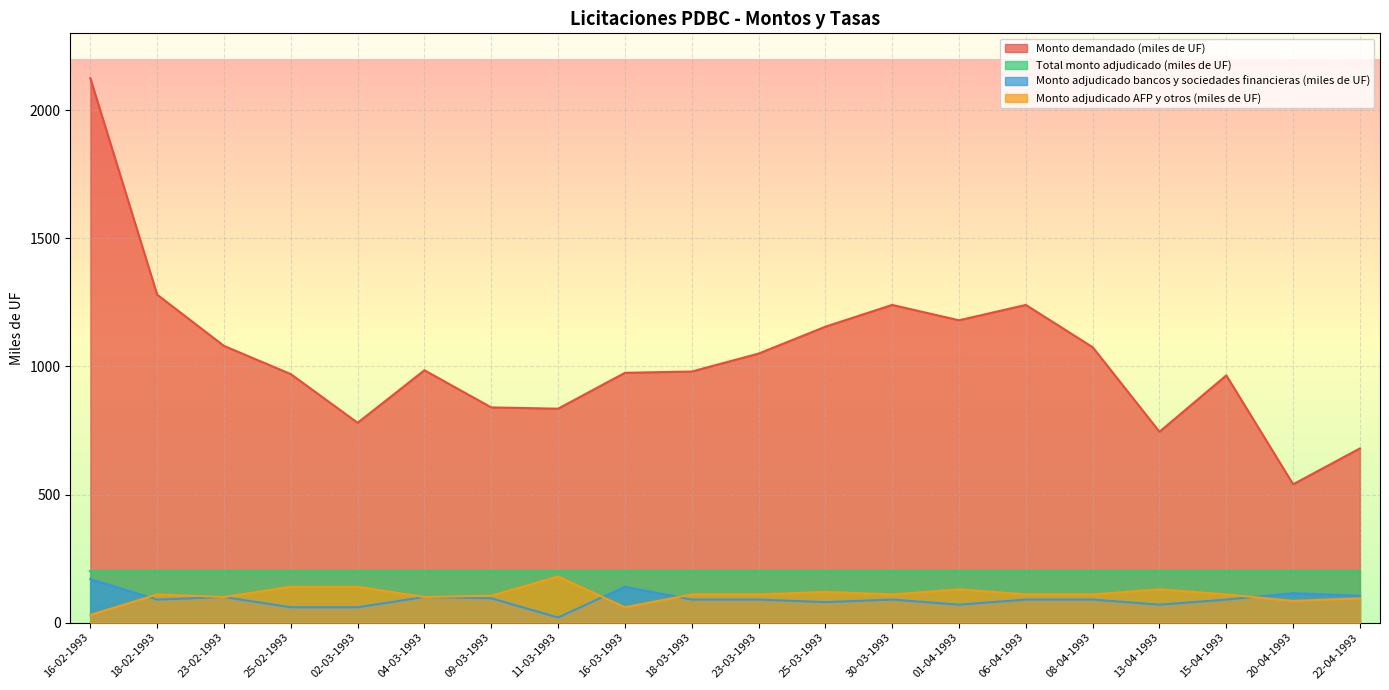

Which series has the largest total across all categories?

Monto demandado (miles de UF)